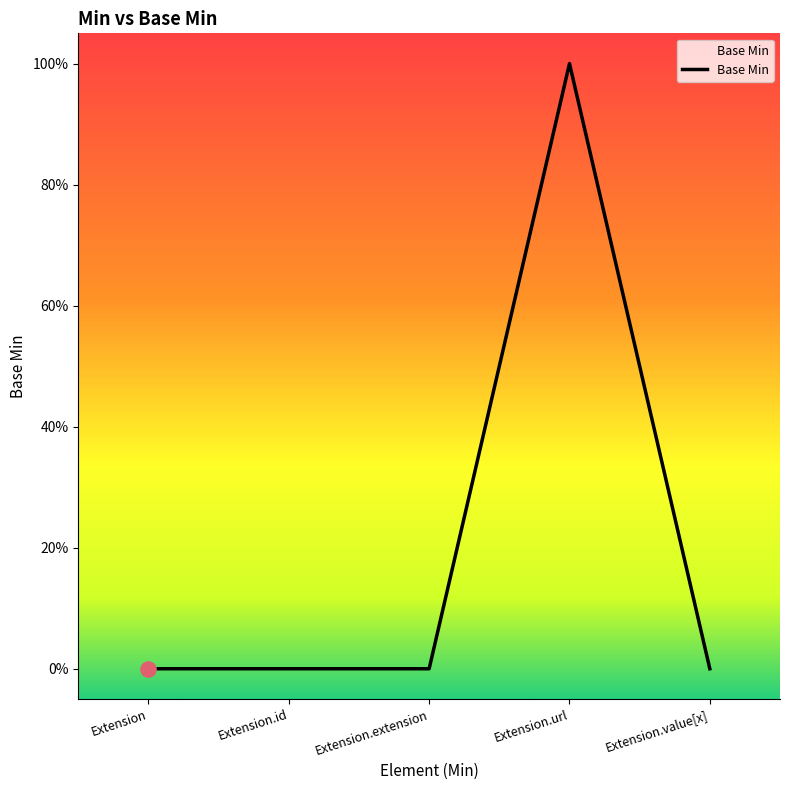

What is the change in value from Extension.extension to Extension.url?

+1